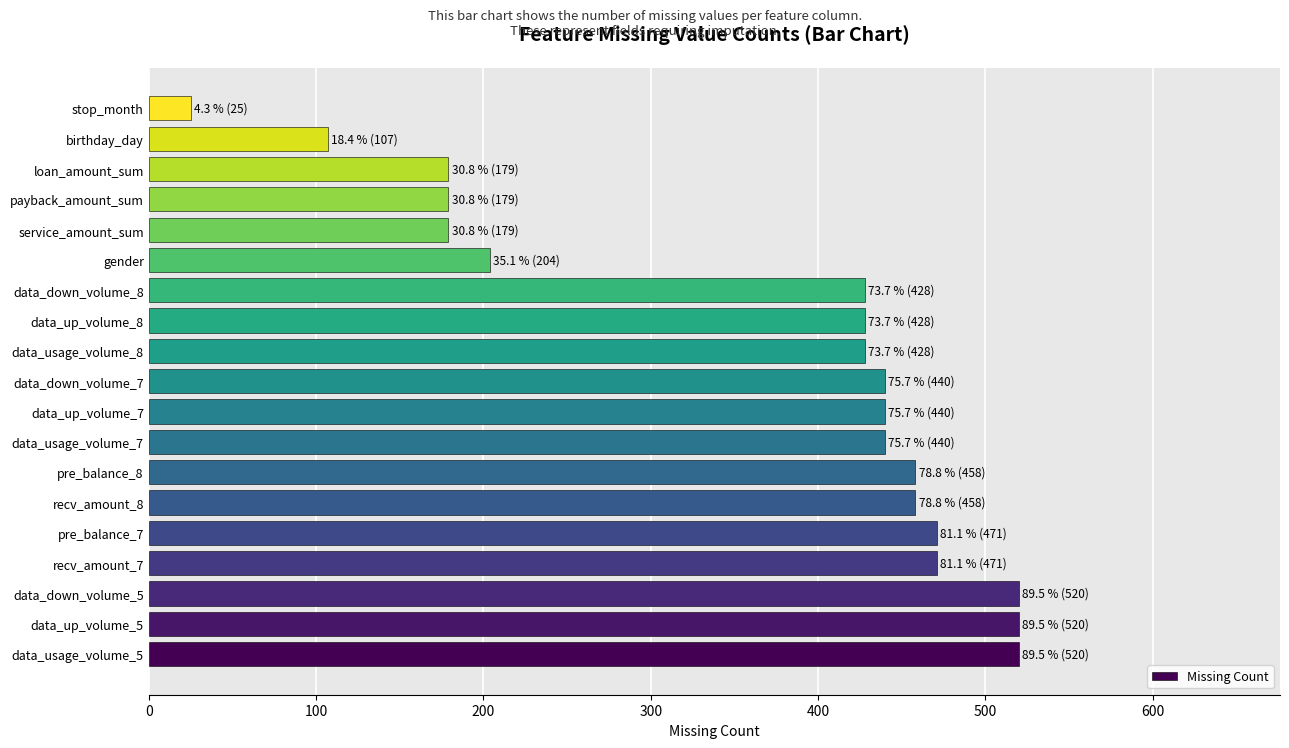

Is it true that the value at data_up_volume_7 is 440?

True